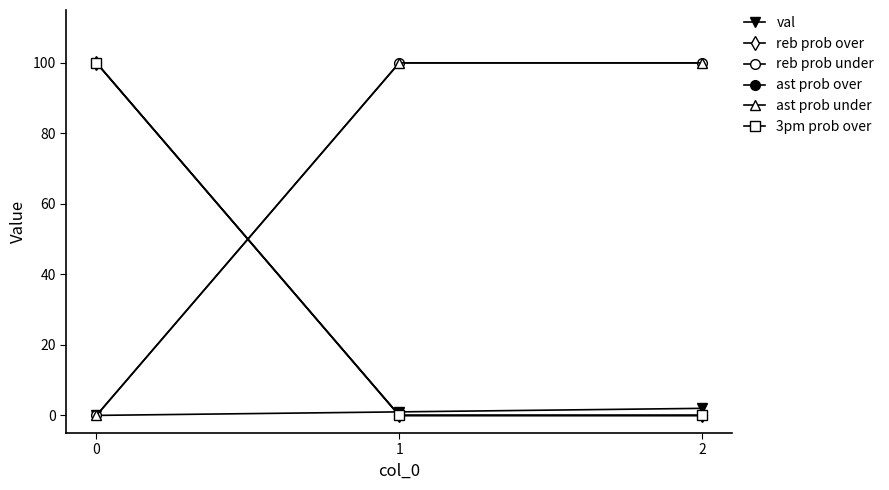

Is this an area chart (filled region under the line)?

No